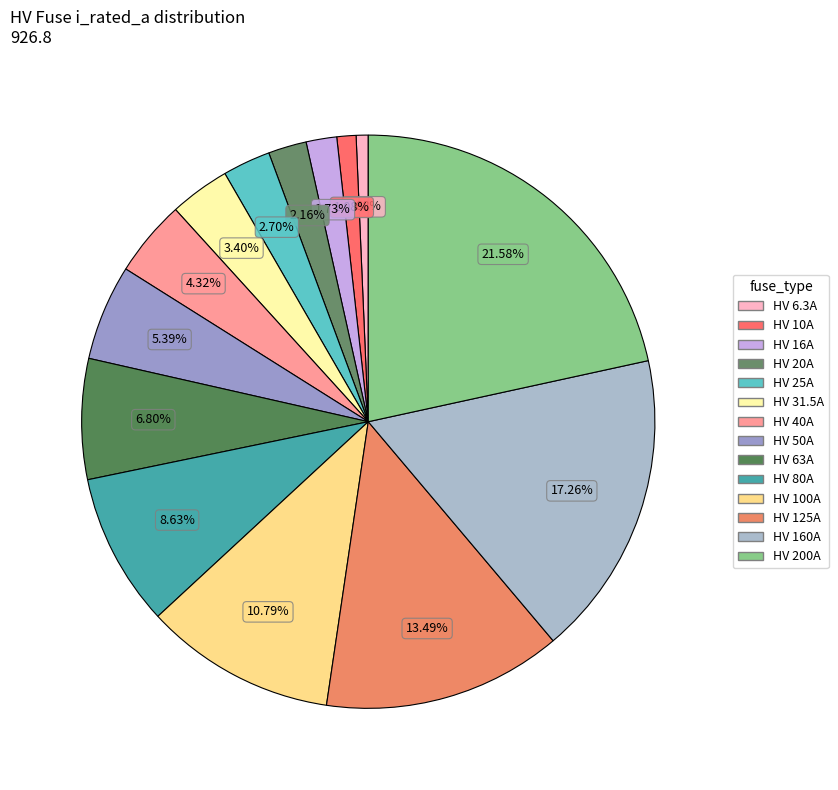

To the nearest percent, what is the combined percentage of HV 200A and HV 80A?

30%